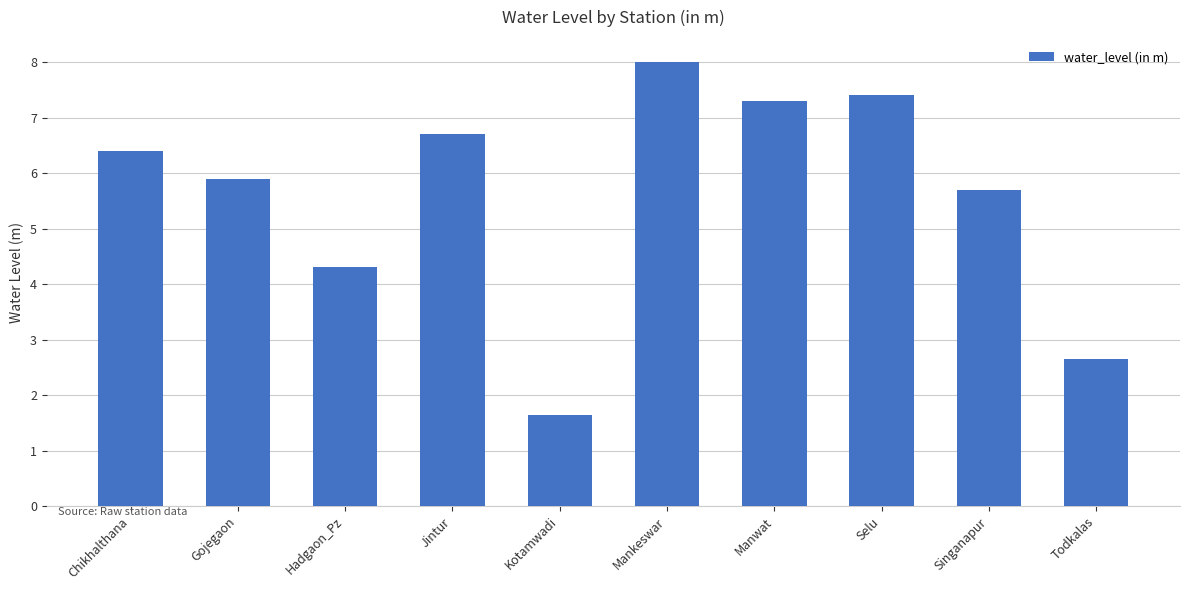

What position from the left is Jintur?

4